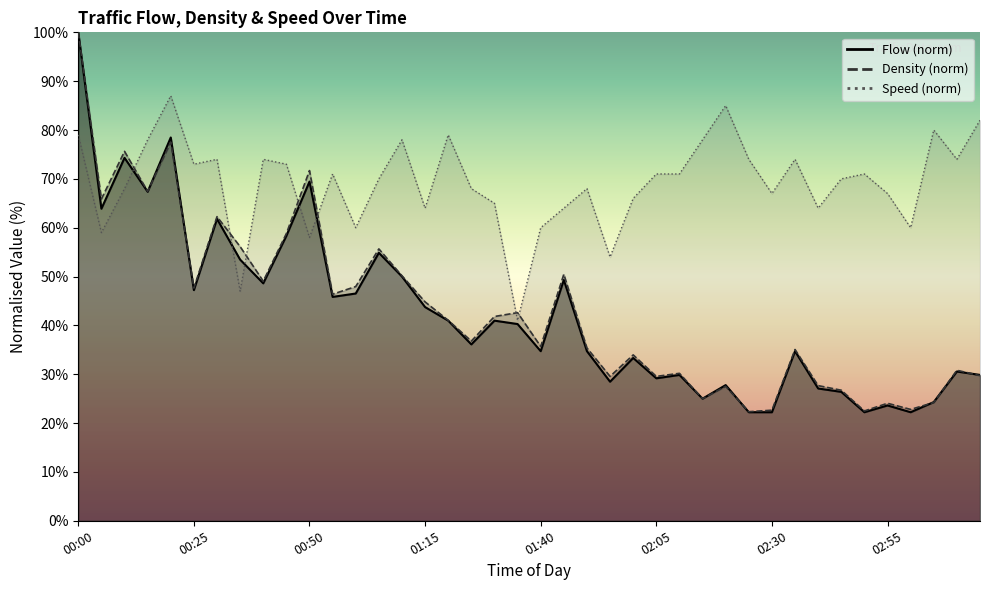

At which category is the sum across all series the highest?

00:00